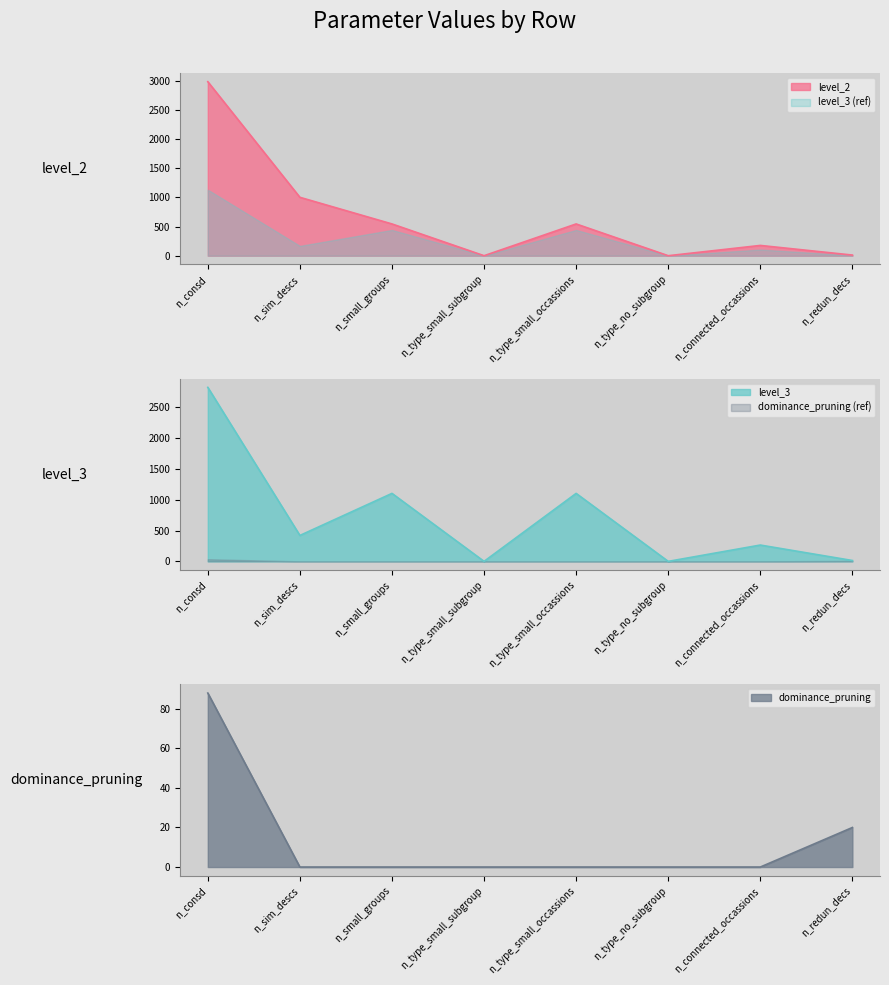

Reading right to left, transcribe all the data shown in this chart.

level_2: n_redun_decs=11	n_connected_occassions=176	n_type_no_subgroup=0	n_type_small_occassions=544	n_type_small_subgroup=0	n_small_groups=544	n_sim_descs=1000	n_consd=2980
level_3: n_redun_decs=14	n_connected_occassions=265	n_type_no_subgroup=0	n_type_small_occassions=1104	n_type_small_subgroup=0	n_small_groups=1104	n_sim_descs=421	n_consd=2826
dominance_pruning: n_redun_decs=20	n_connected_occassions=0	n_type_no_subgroup=0	n_type_small_occassions=0	n_type_small_subgroup=0	n_small_groups=0	n_sim_descs=0	n_consd=88